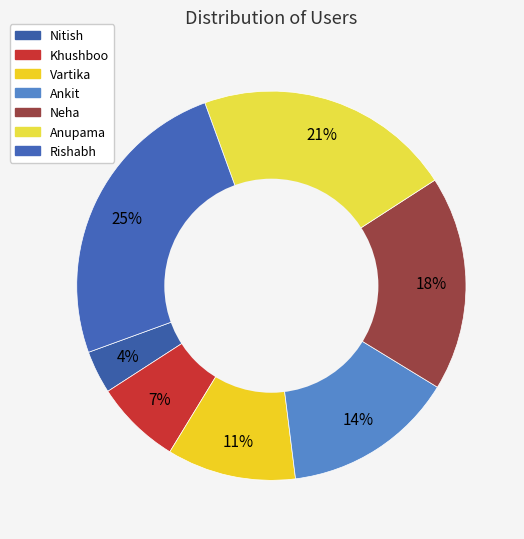

Count the number of slices in the pie.

7